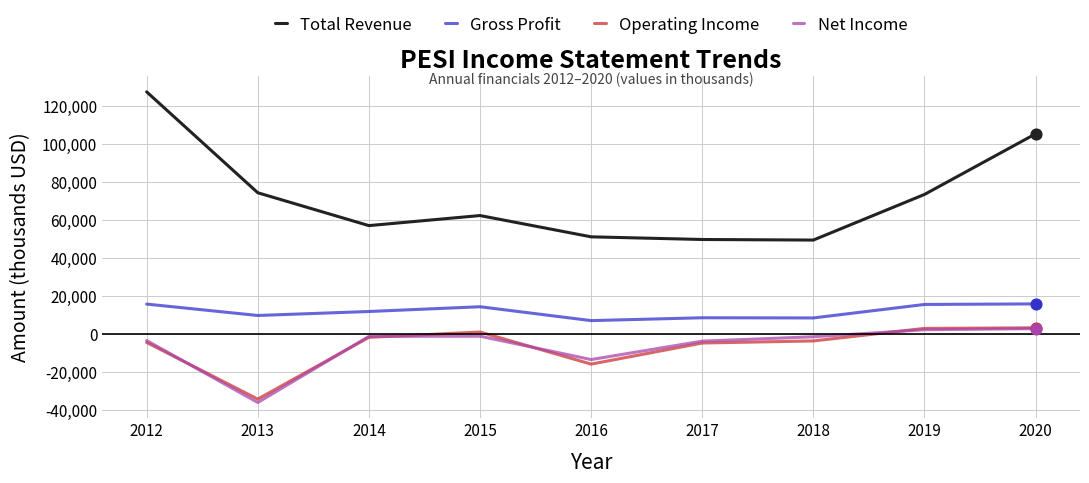

Which series changed the most between 2016 and 2019?

Total Revenue